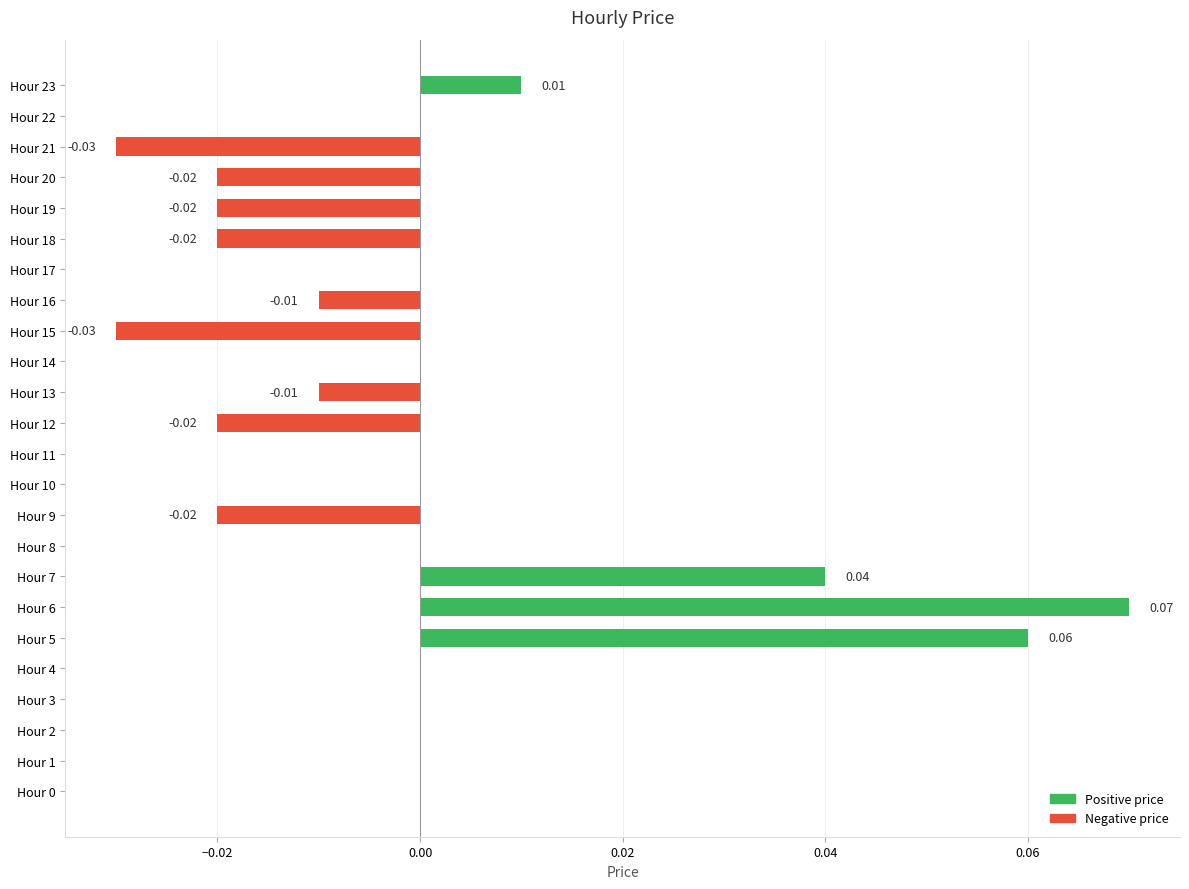

The value of Negative at Hour 15 is -0.0. True or false?

False